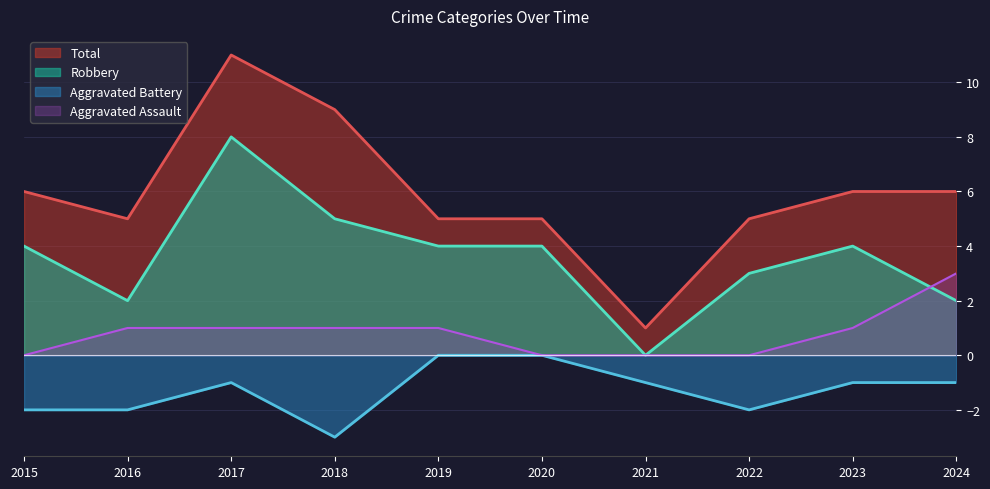

At which category is the sum across all series the highest?

2017